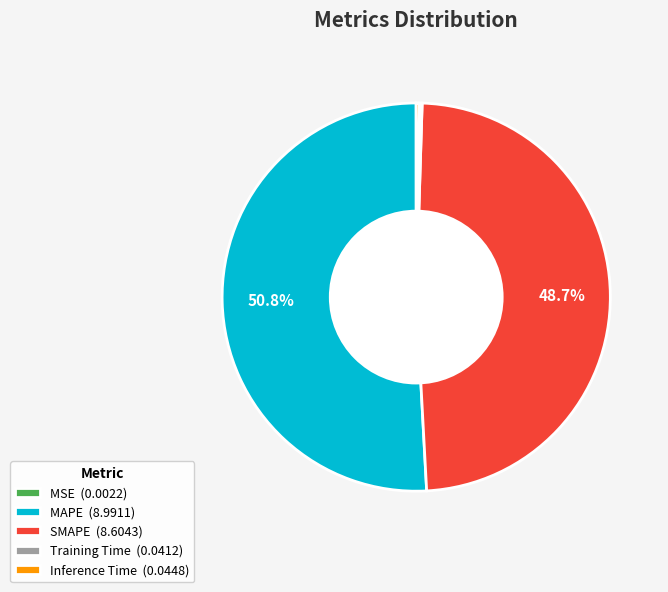

What portion of the pie excludes SMAPE (8.6043)?

51.3%